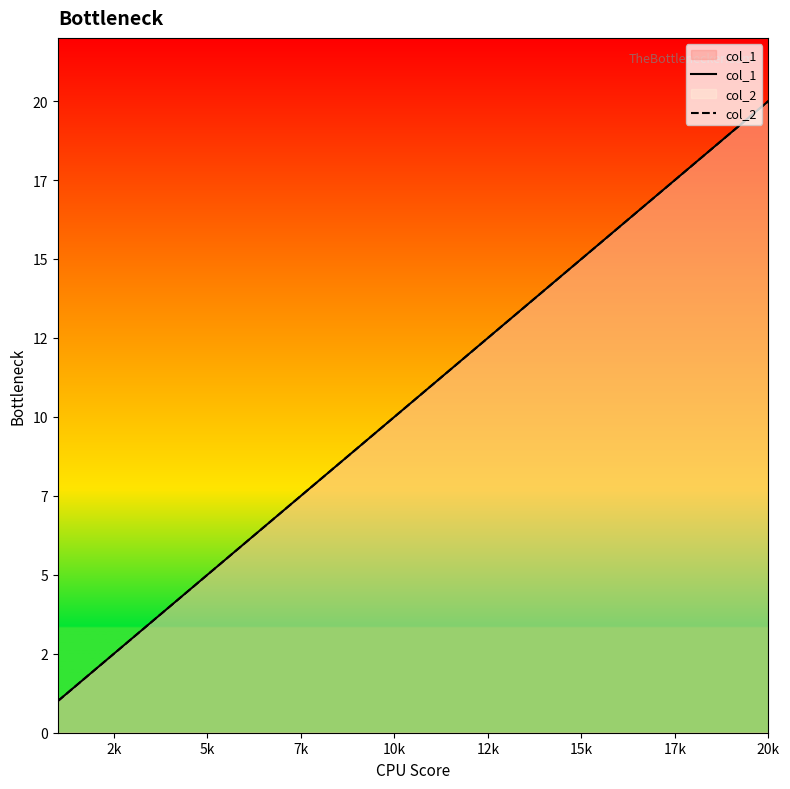

True or false: col_1 and col_2 cross at least once.

False